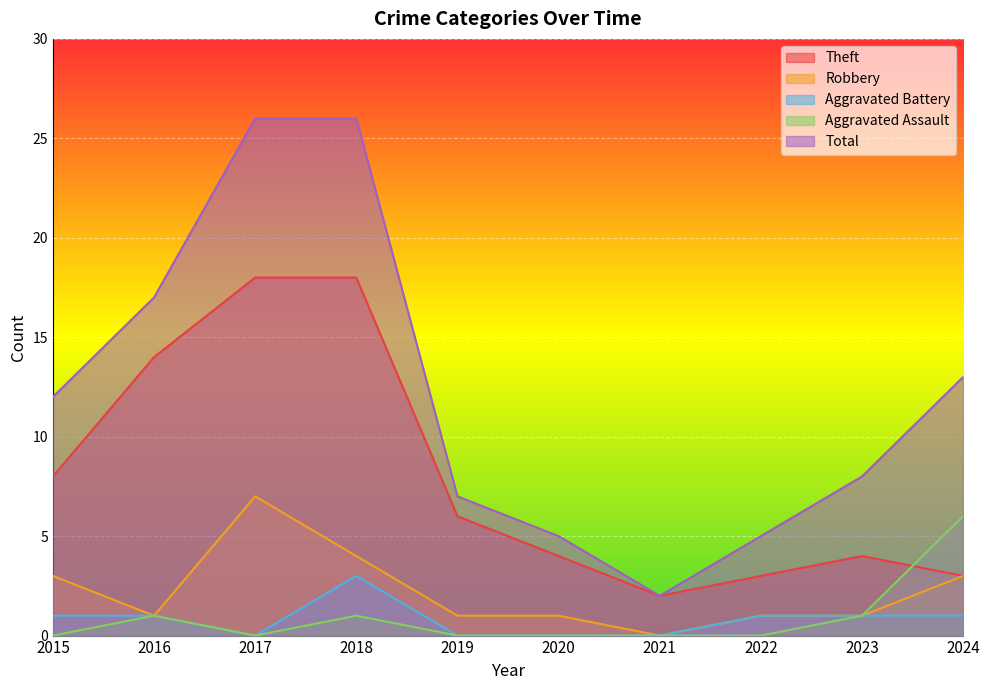

How many interior local peaks does the Theft series have?

1